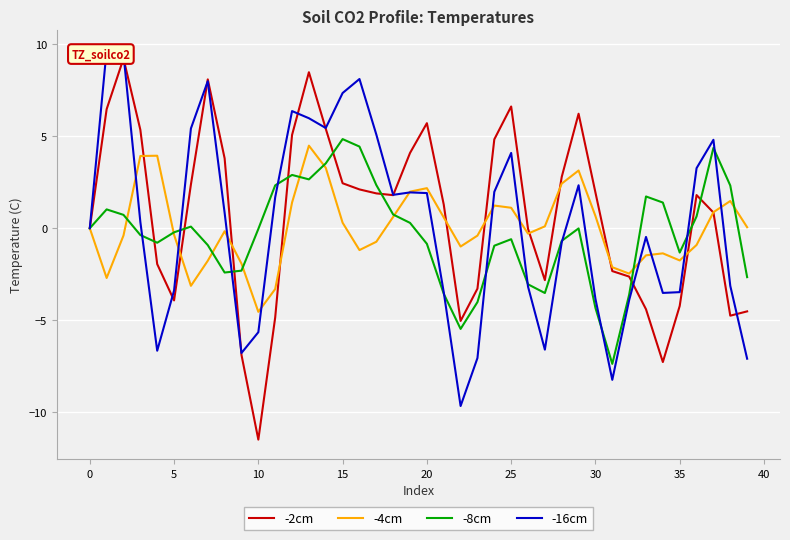

In -2cm, how many points are higher than both neighbors (excluding endpoints)?

7